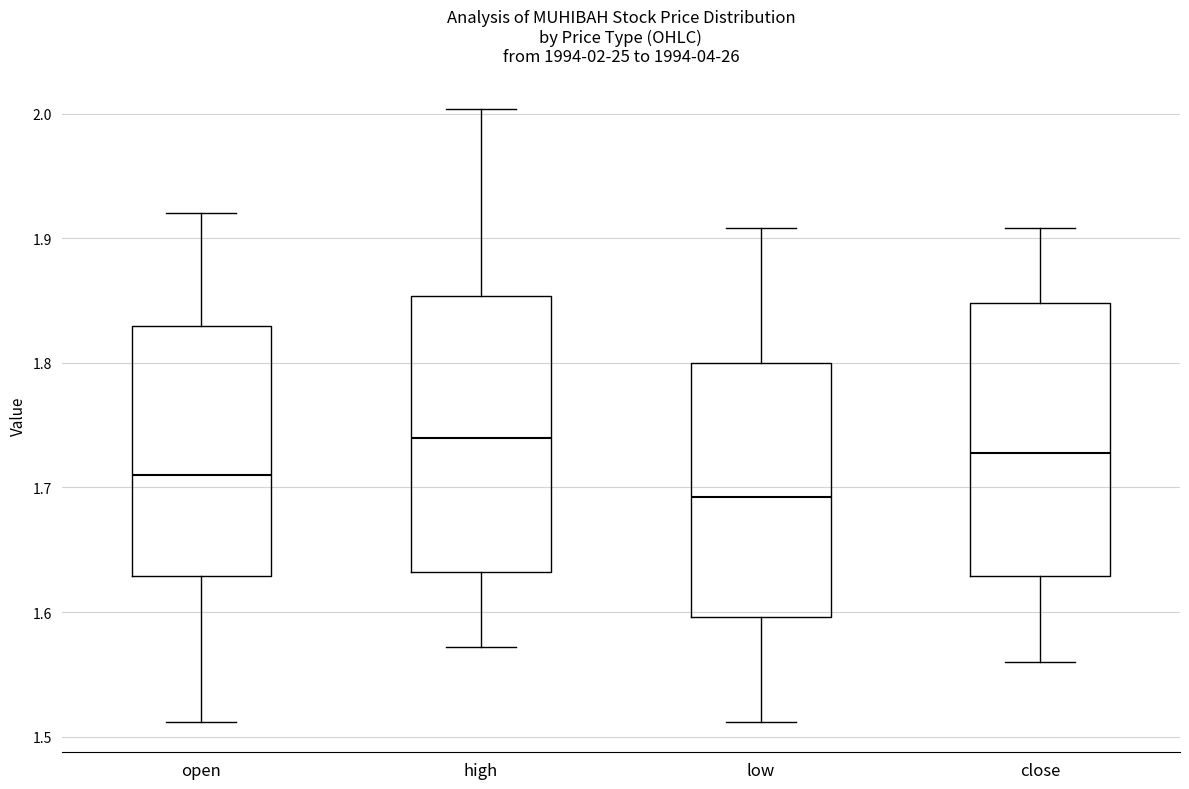

Which box has the highest median line?

high